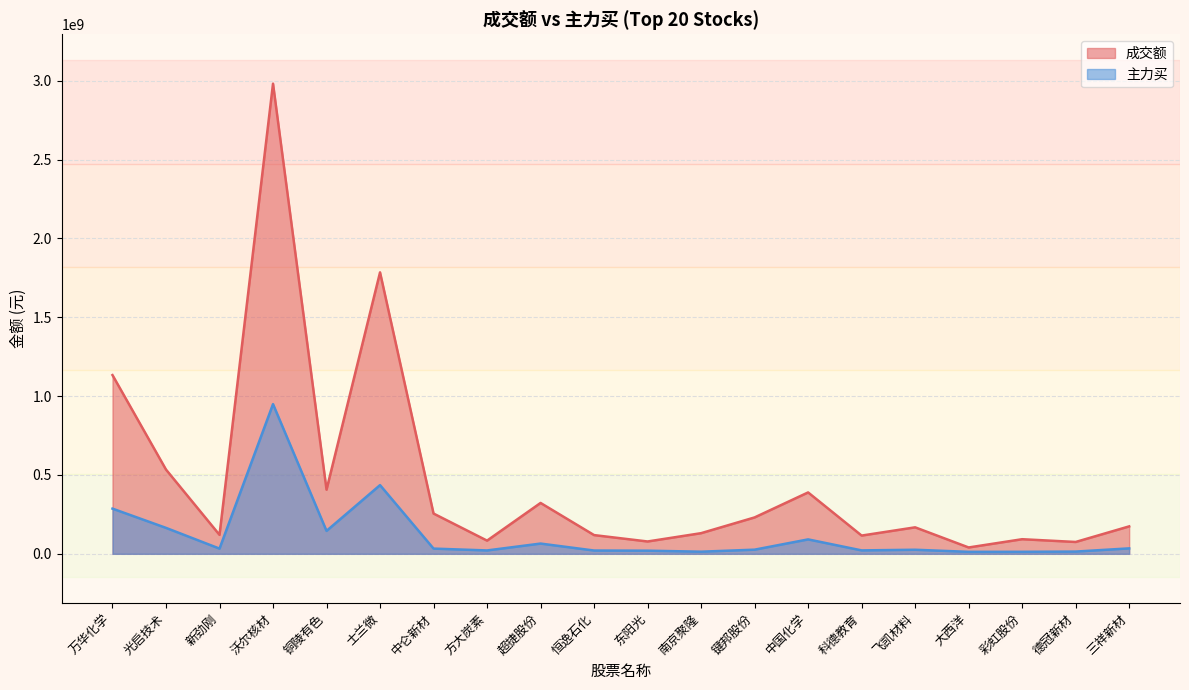

Reading right to left, extract all data points from this chart.

成交额: 173997918	75111562	92578614	40212000	167946158	115657132	389293232	230753903	130879881	78190569	118682023	322581015	83642132	255317808	1785037079	406804413	2981989756	120167522	534255778	1133531846
主力买: 34523269	14172969	12749307	12514440	25763446	21662314	91425818	26298625	13420307	19880941	20817900	64961471	21364154	33075338	435681881	145356459	949439737	32966771	164462592	286534476